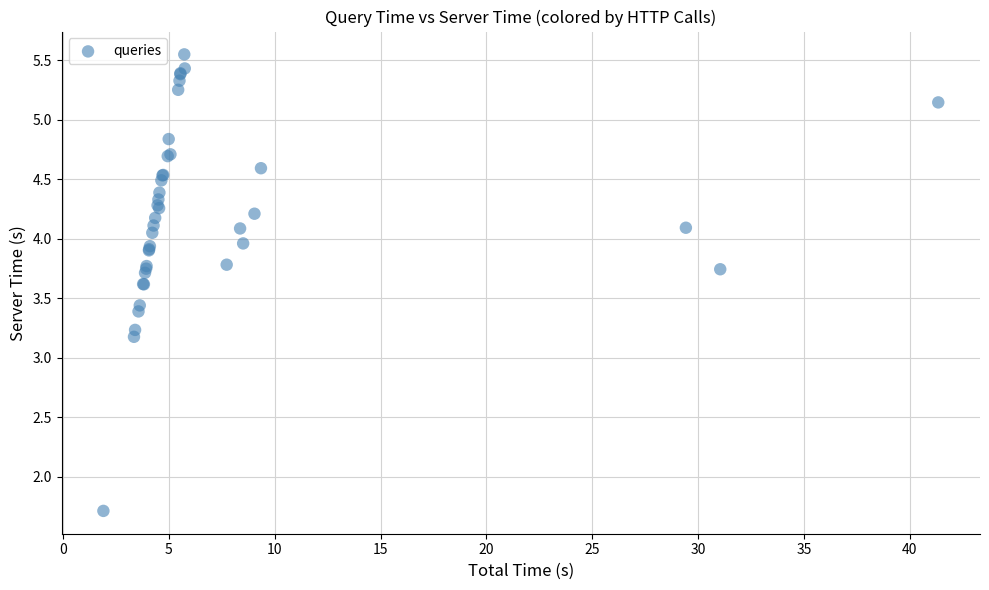

What Y value in the scatter plot is closest to 3?

3.2